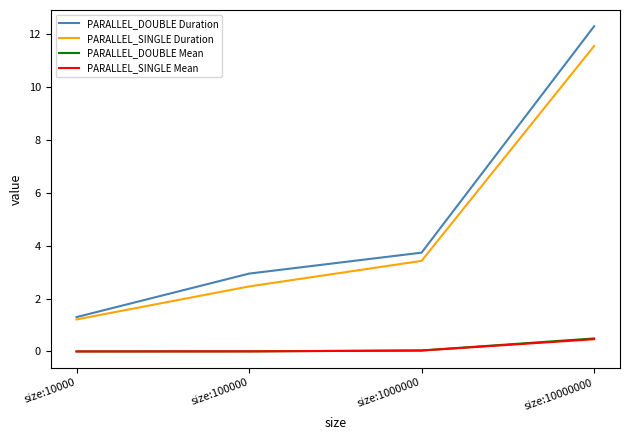

What is the sum of all PARALLEL_DOUBLE Mean values?

0.5